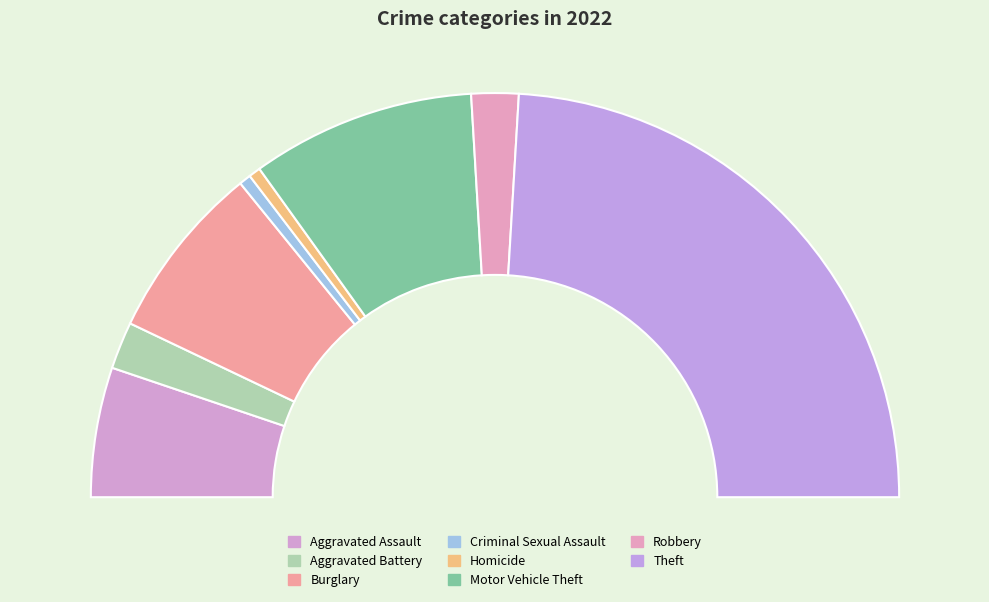

What is the ratio of the value at Theft to the value at Motor Vehicle Theft?

2.7